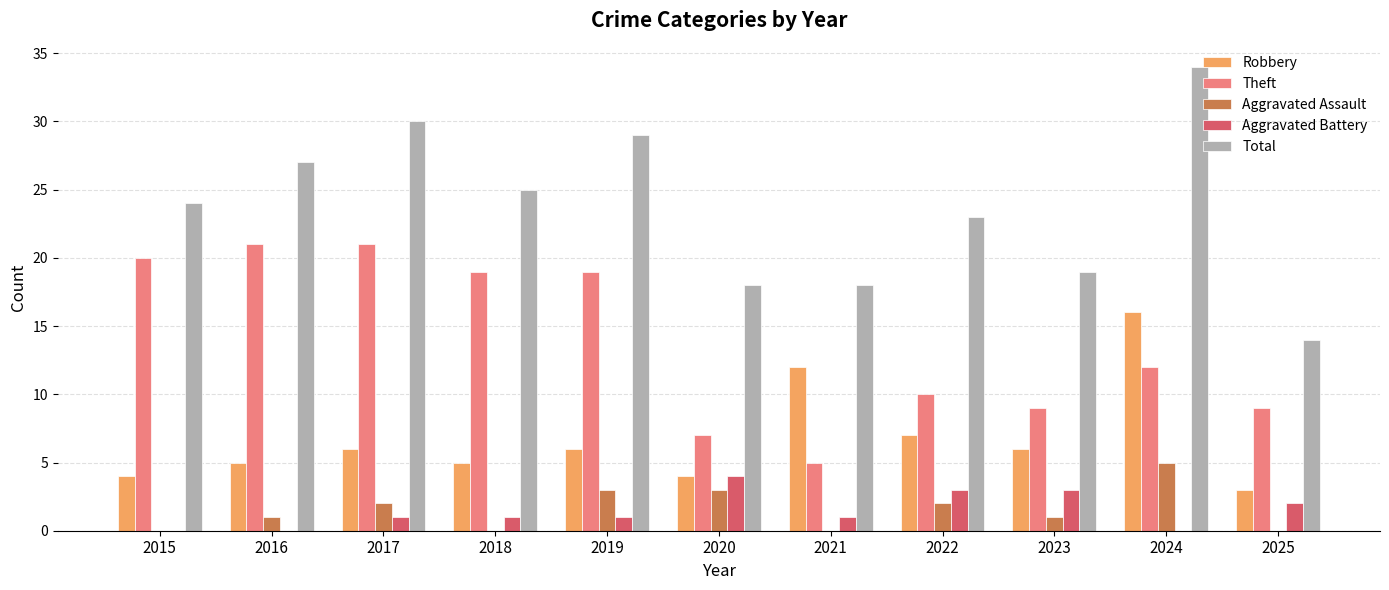

Is the value of Aggravated Assault at 2018 greater than the value of Theft at 2020?

No